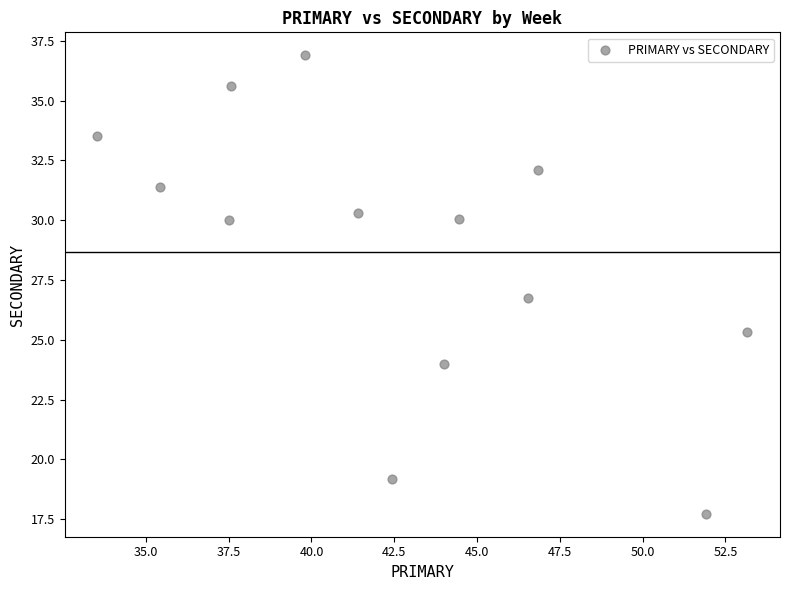

What Y value in the scatter plot is closest to 27?

26.7